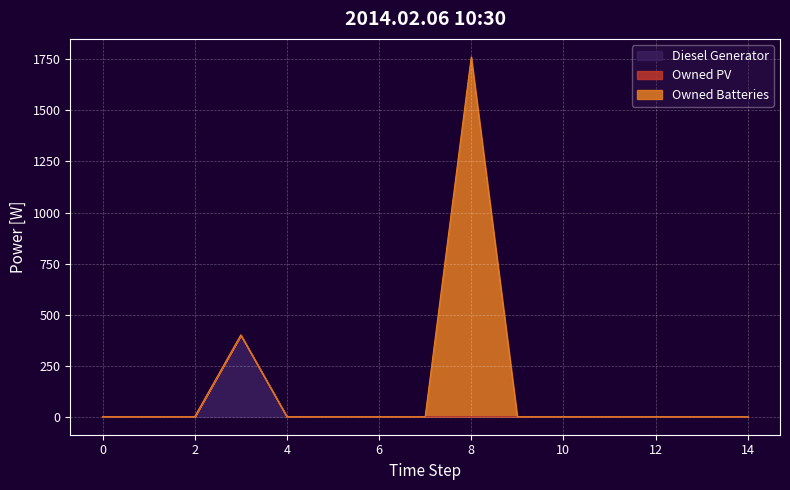

Between 11 and 13, which is larger?

11